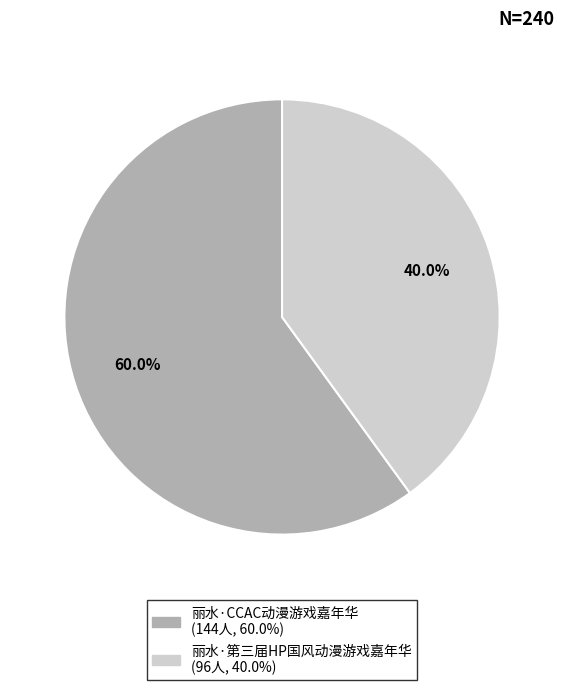

Which has a higher value, 丽水·CCAC动漫游戏嘉年华 or 丽水·第三届HP国风动漫游戏嘉年华?

丽水·CCAC动漫游戏嘉年华